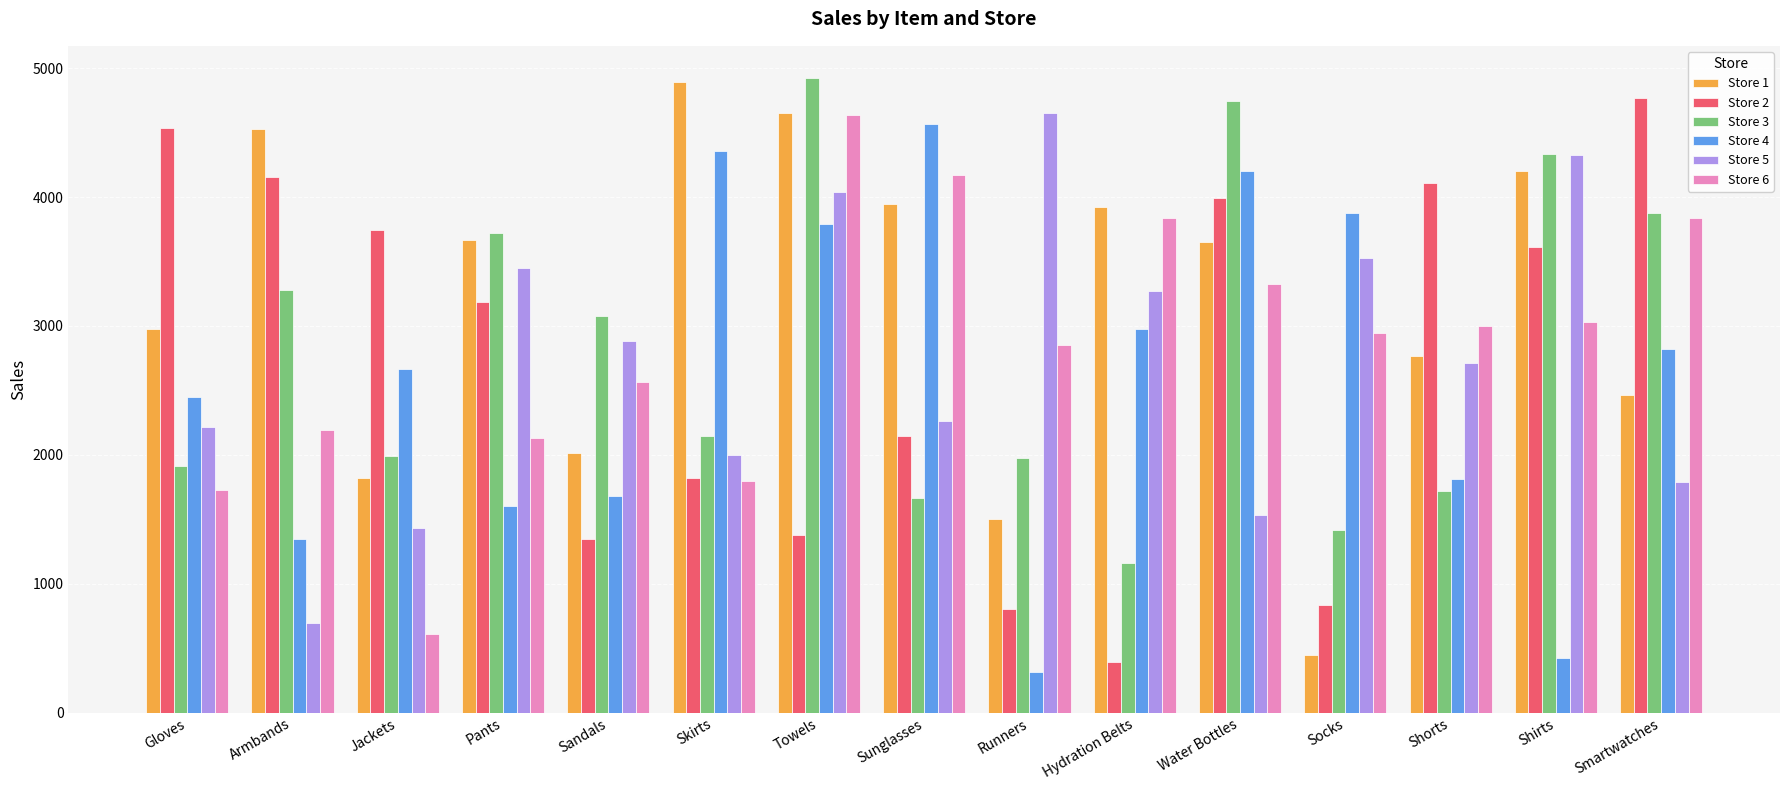

The value of Store 6 at Sunglasses is 4174. True or false?

True